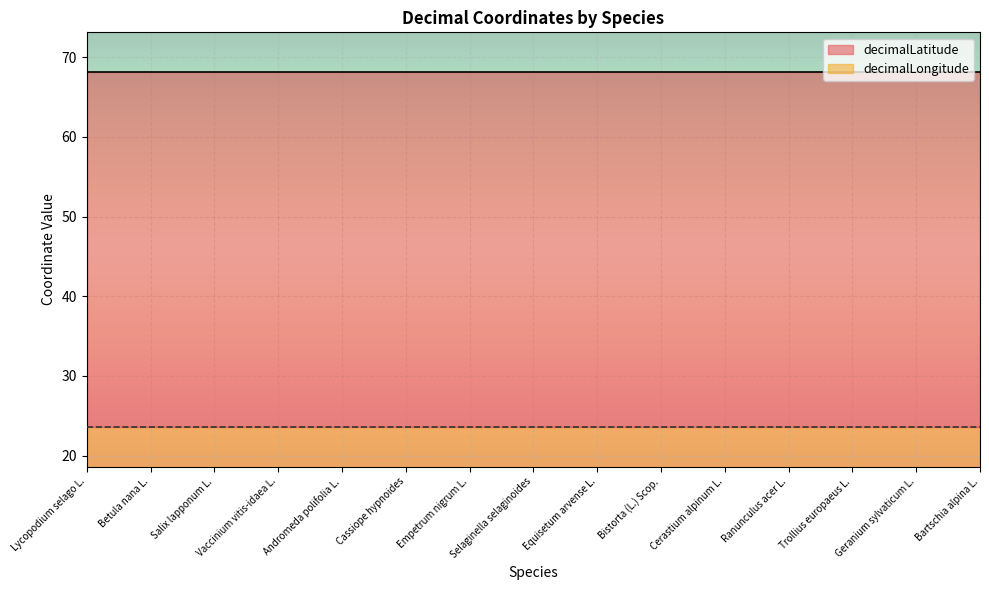

True or false: decimalLatitude has more than 1 points higher than both neighbors.

False